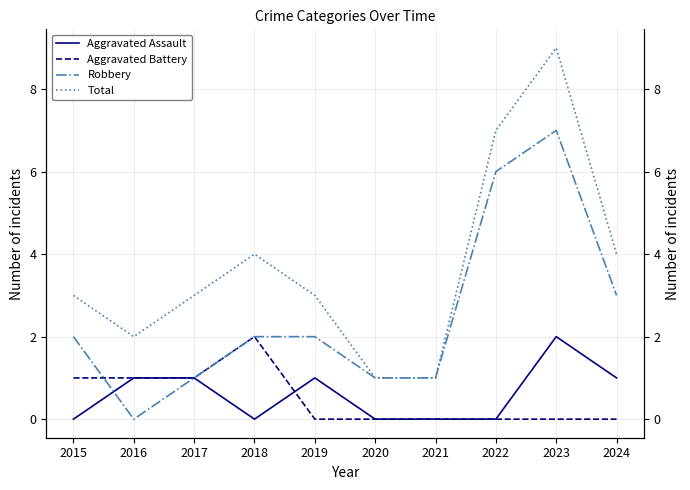

Where does the Total series first go above 3?

2018